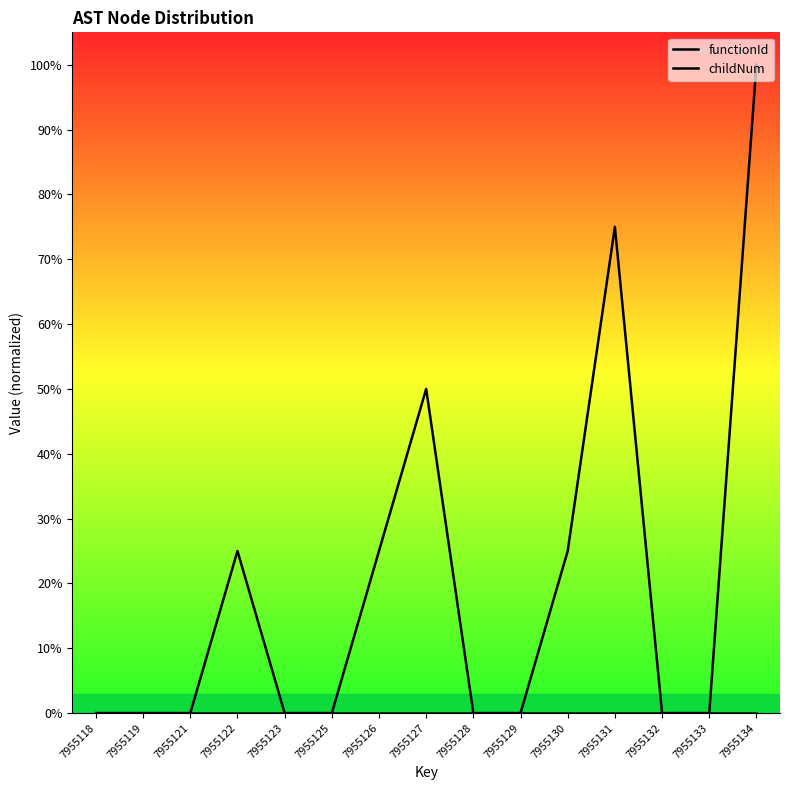

The functionId series shows 0.0 at 7955121. True or false?

True